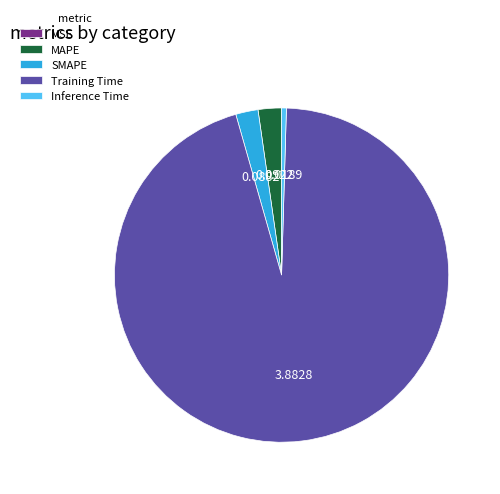

What is the largest slice in the pie chart?

Training Time